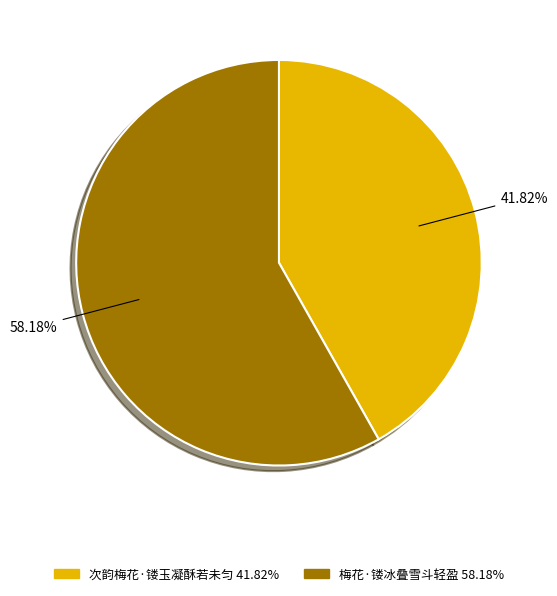

What is the largest slice in the pie chart?

梅花·镂冰叠雪斗轻盈